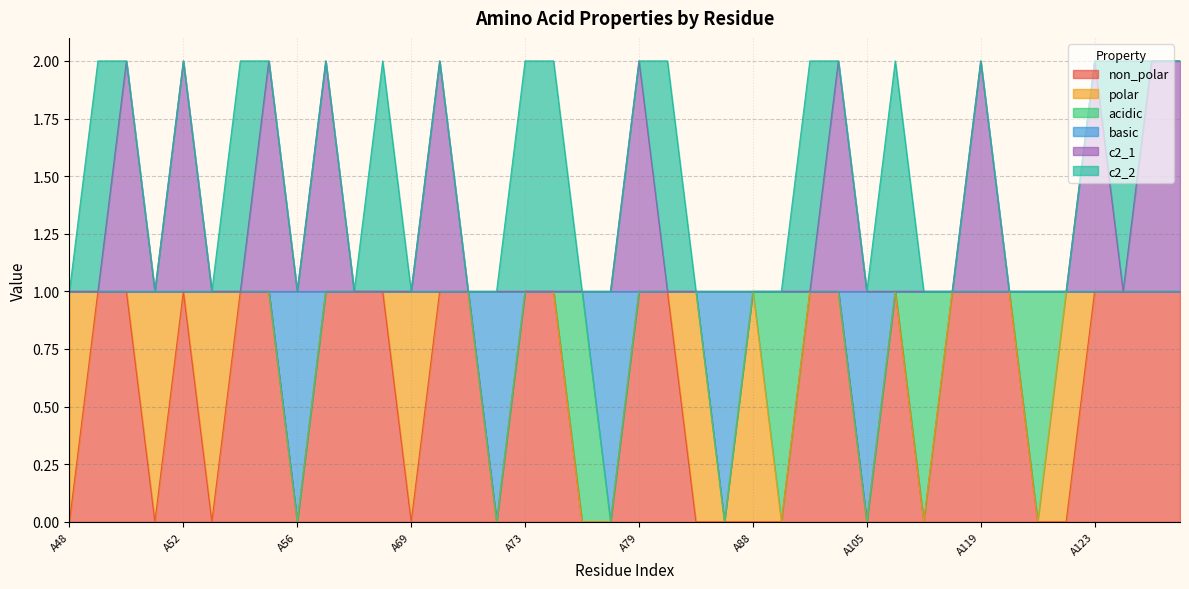

Where is the first local minimum for basic?

A56